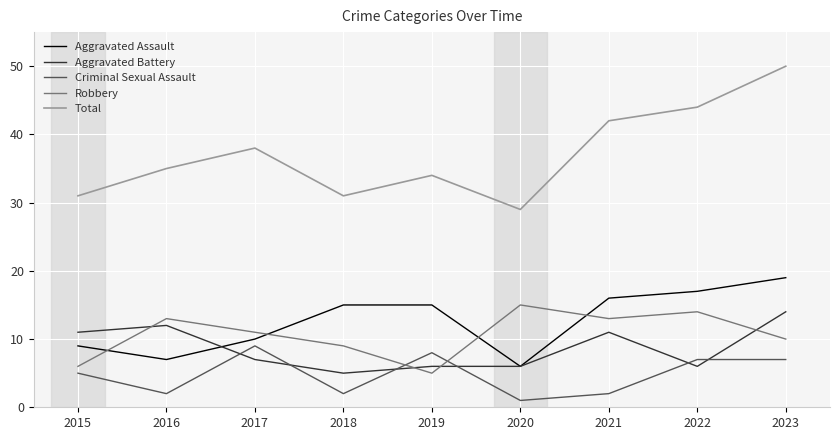

Does the chart display data point markers on the line(s)?

No